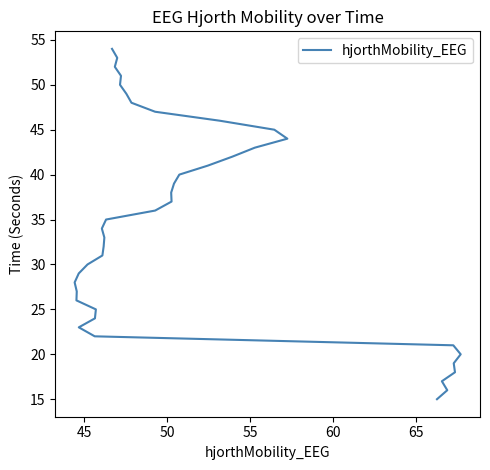

What is the difference between the second highest and minimum values?

38